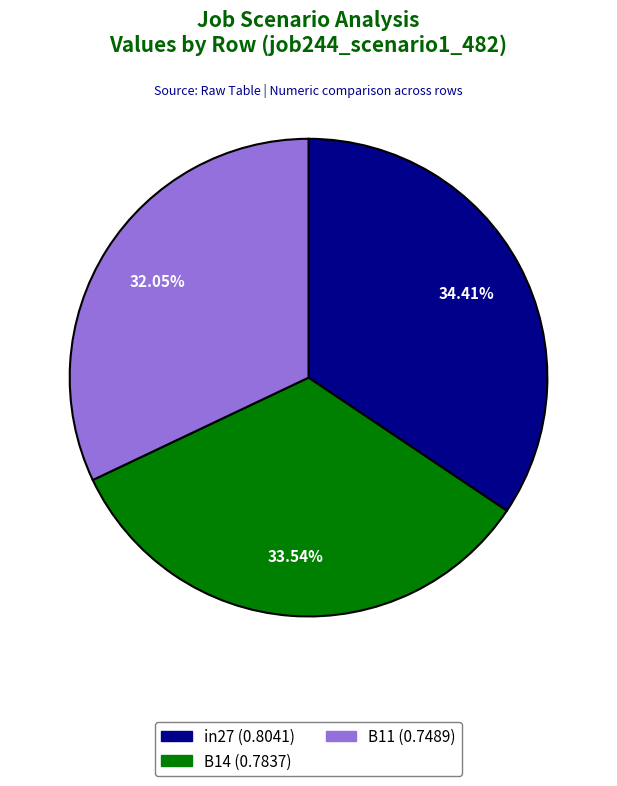

To the nearest percent, what is the difference between the largest and smallest slice percentages?

2%